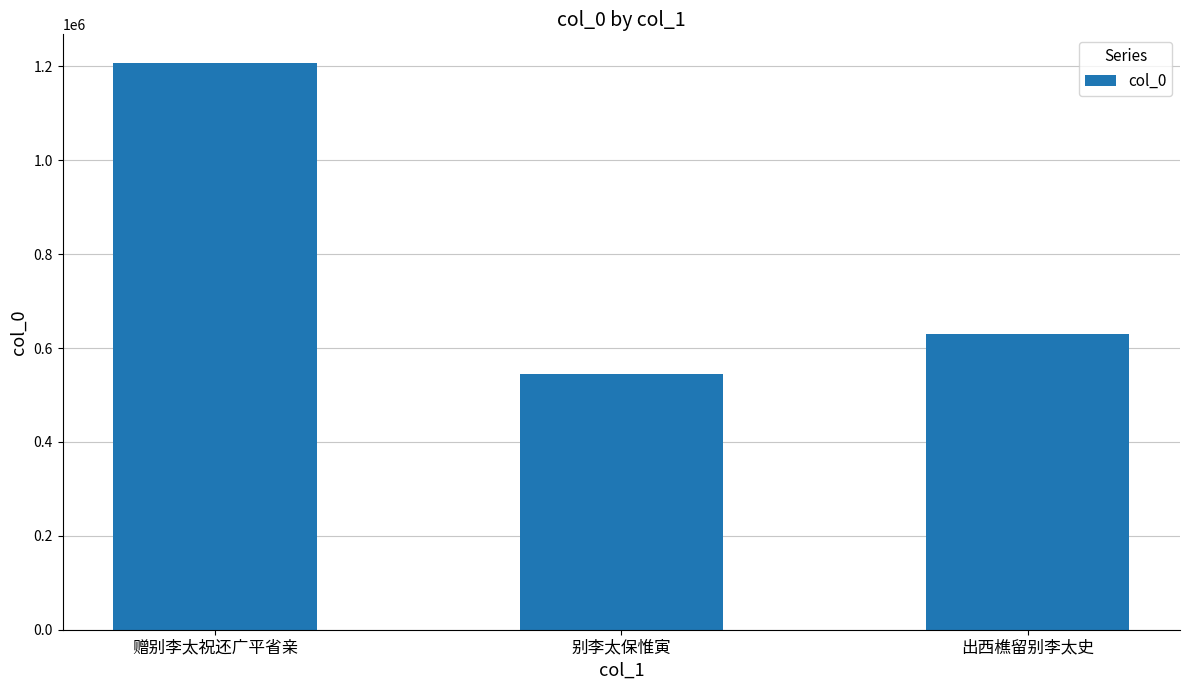

Rank the categories by value from highest to lowest.

赠别李太祝还广平省亲, 出西樵留别李太史, 别李太保惟寅